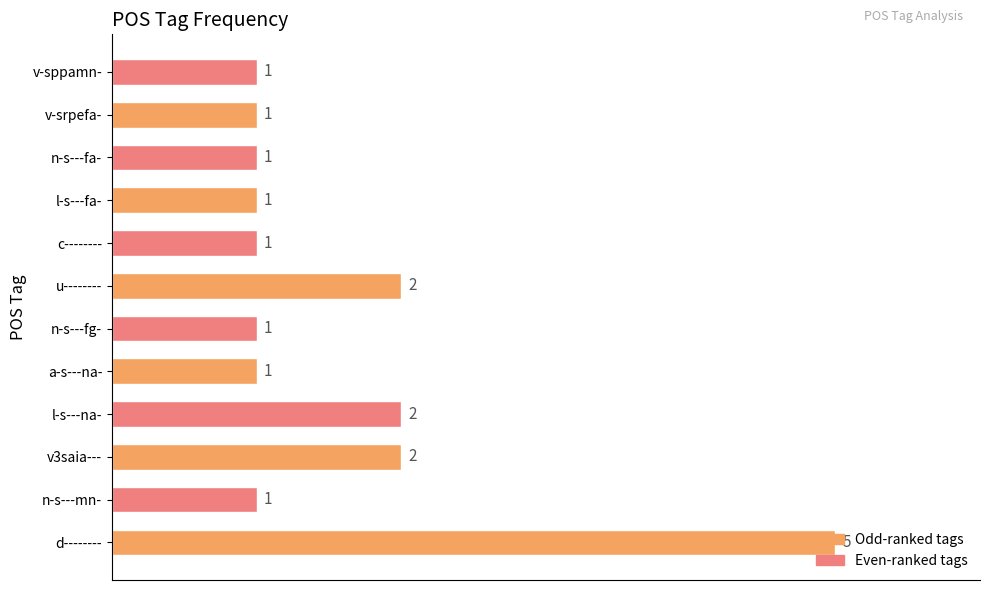

What is the smallest value displayed?

1